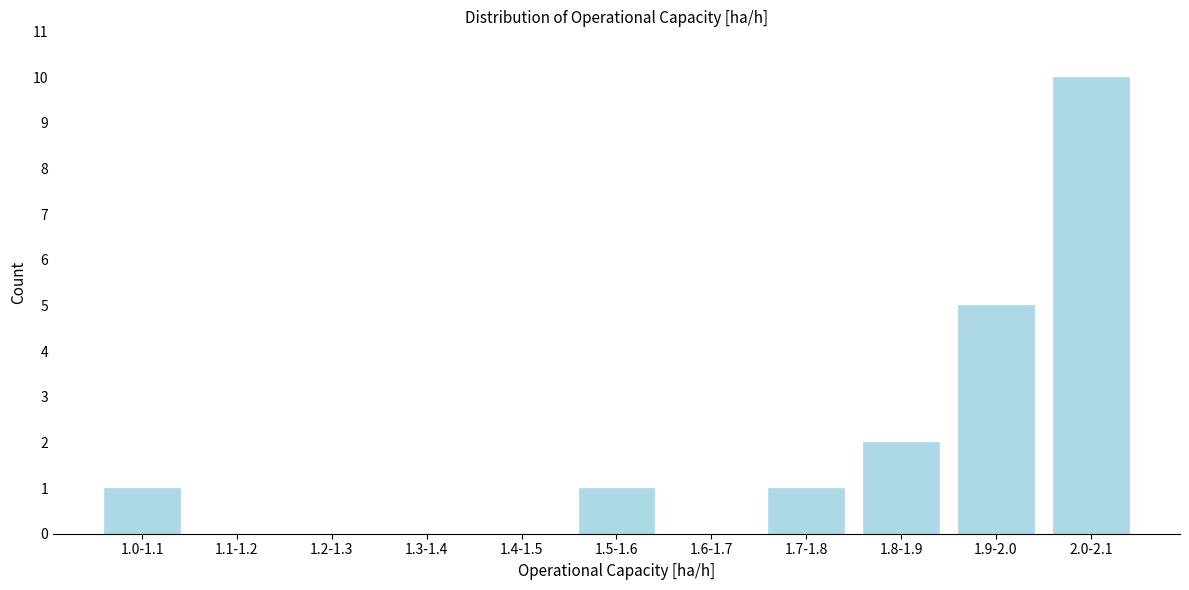

Reading left to right, transcribe all the data shown in this chart.

1.0-1.1=1	1.1-1.2=0	1.2-1.3=0	1.3-1.4=0	1.4-1.5=0	1.5-1.6=1	1.6-1.7=0	1.7-1.8=1	1.8-1.9=2	1.9-2.0=5	2.0-2.1=10